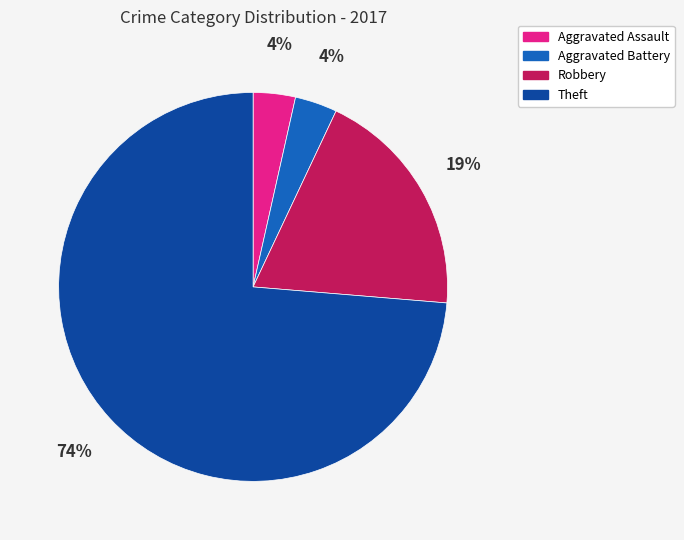

To the nearest percent, what portion does Aggravated Assault represent?

4%